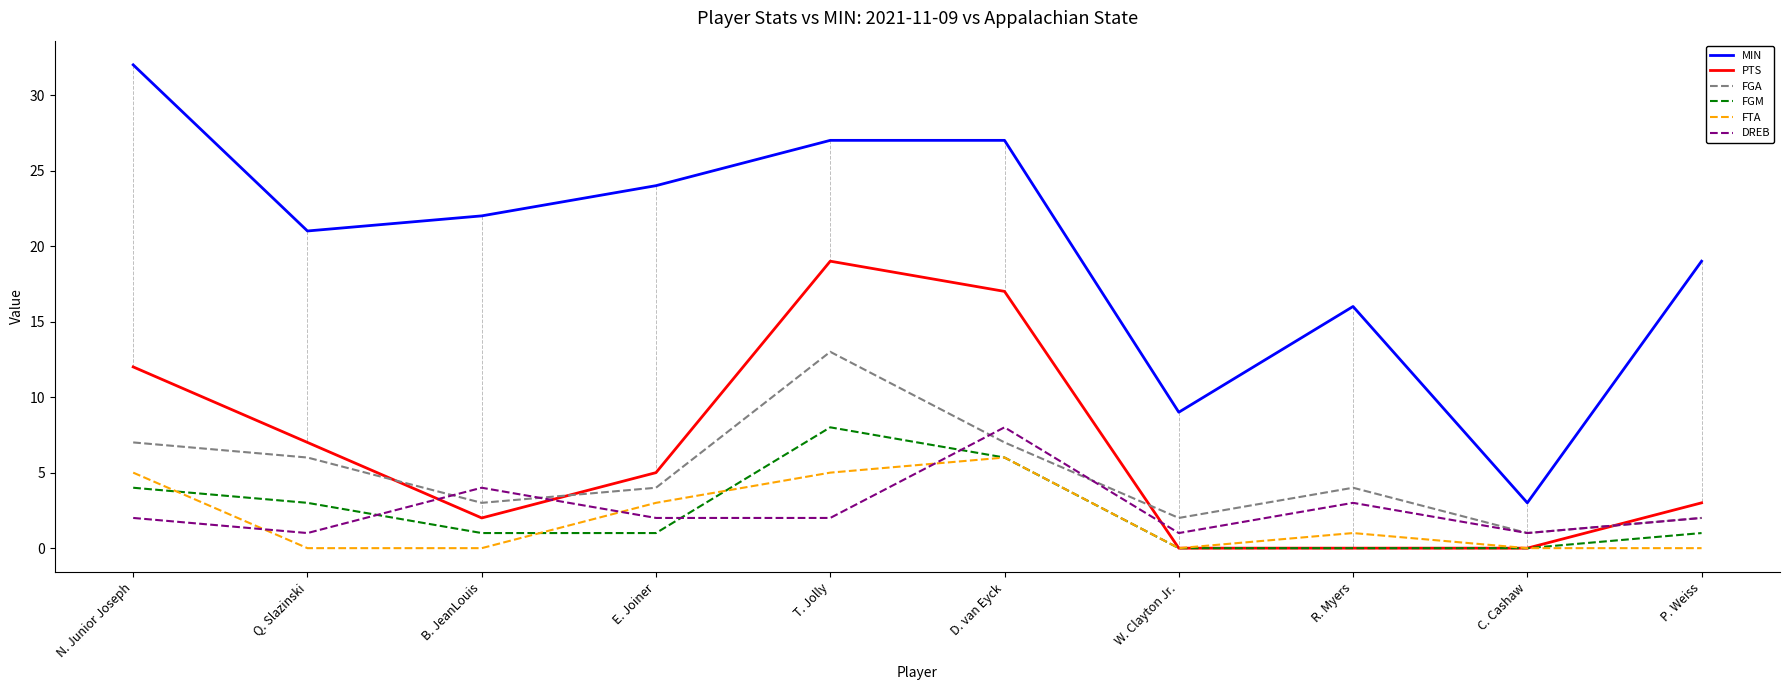

True or false: PTS has a value of 12 at N. Junior Joseph.

True